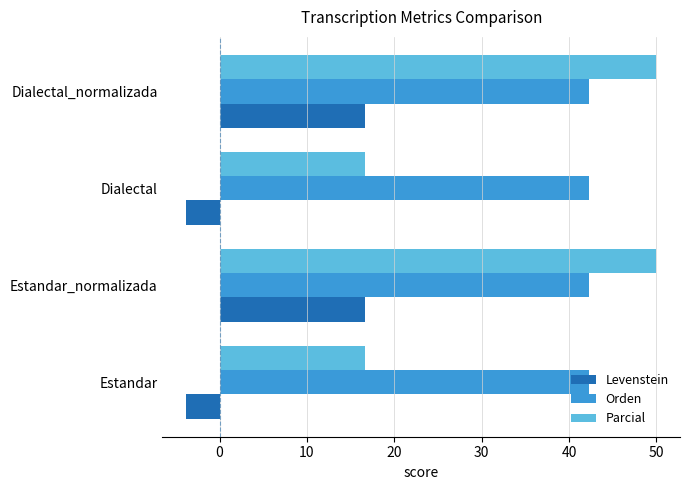

What is the difference between the highest and lowest values at Estandar_normalizada?

33.3